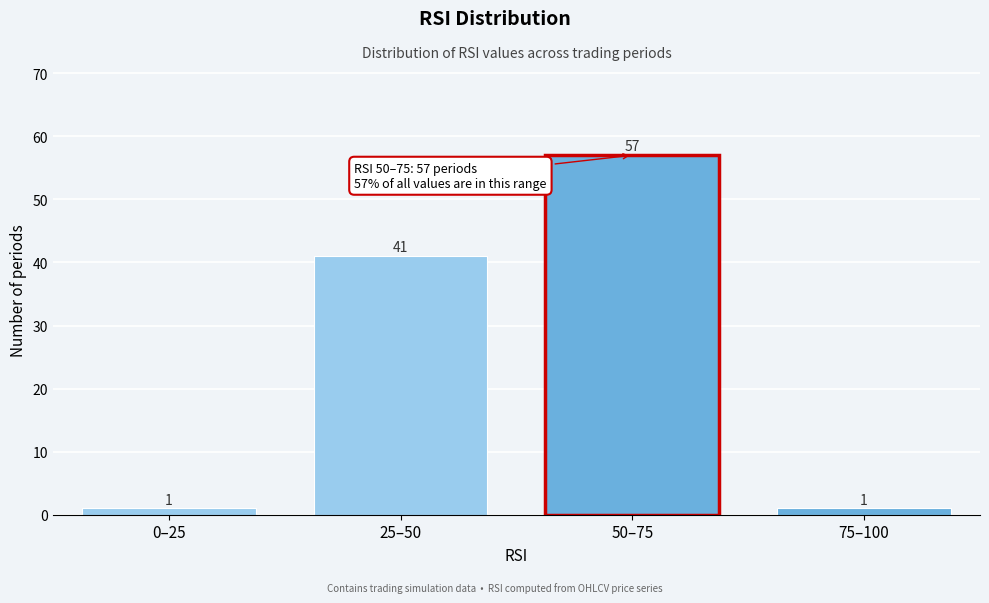

Reading left to right, list all the values displayed in this chart.

1	41	57	1